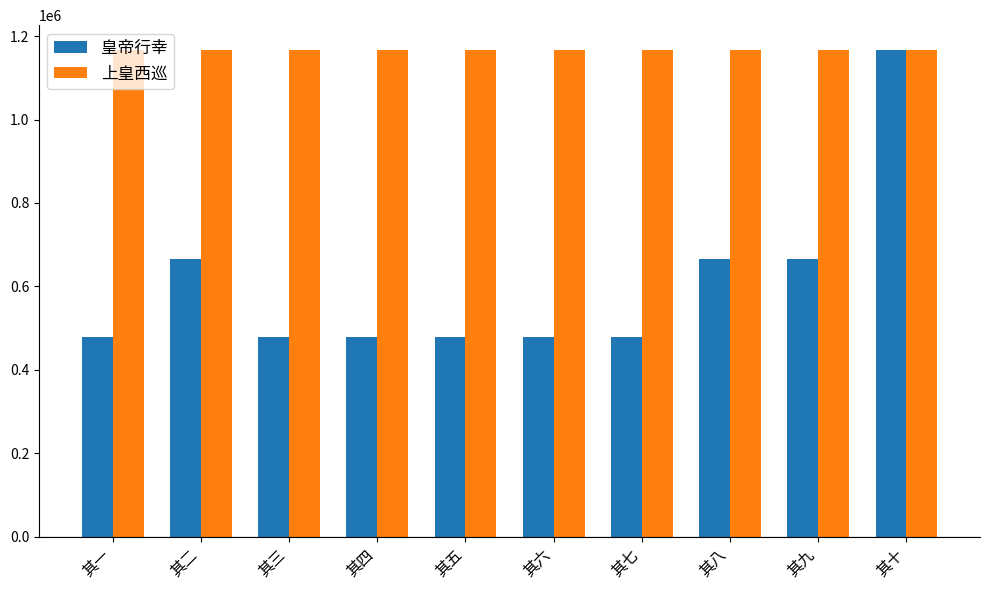

What is the spread (max minus min) of values at 其五?

690236